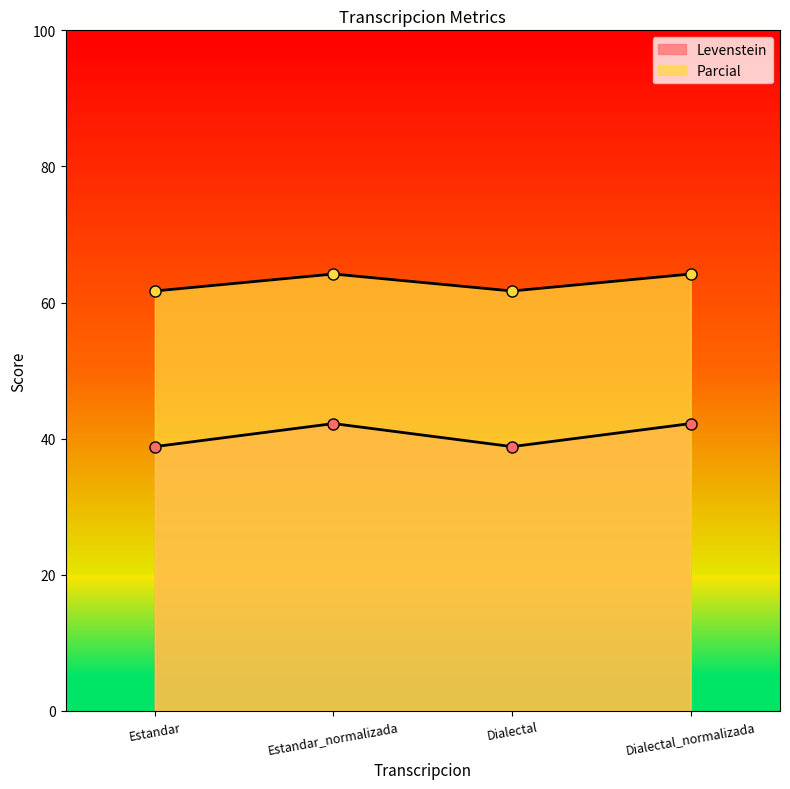

List the series in order of their overall mean, highest first.

Parcial, Levenstein